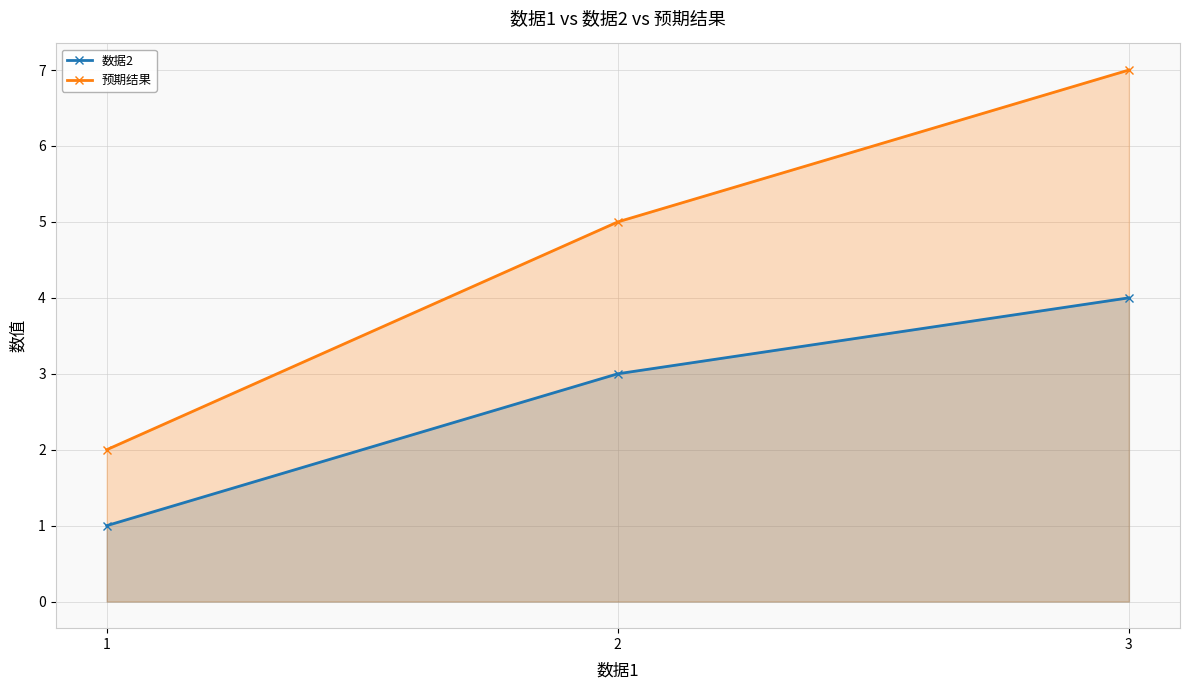

At how many categories does at least one series exceed 2?

2